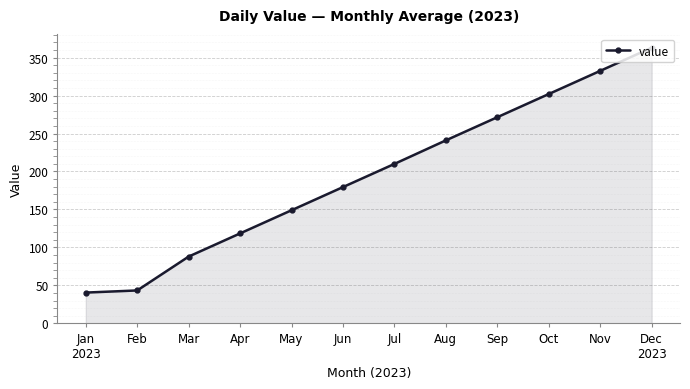

Reading left to right, transcribe all the data shown in this chart.

40.6	43.4	88.0	118.5	149.0	179.5	210.0	241.0	271.5	302.0	332.5	363.0